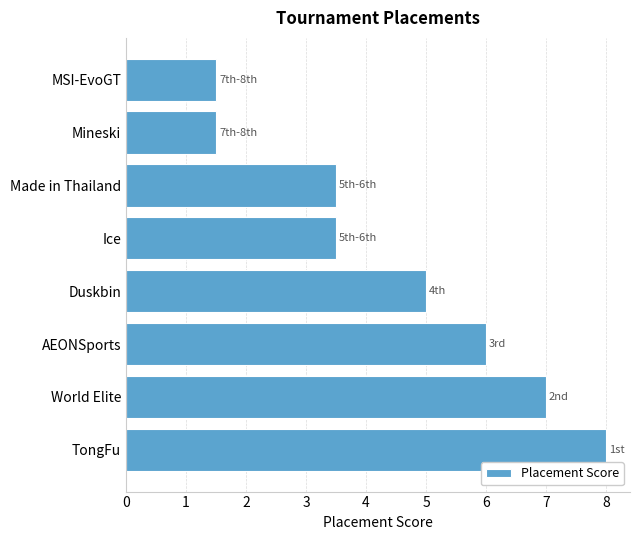

What is the ratio of the value at Made in Thailand to the value at Mineski?

2.3